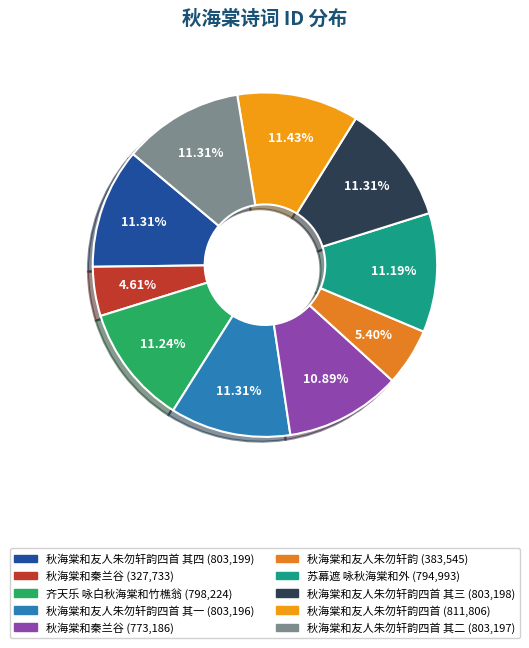

How many slices are in this pie chart?

10